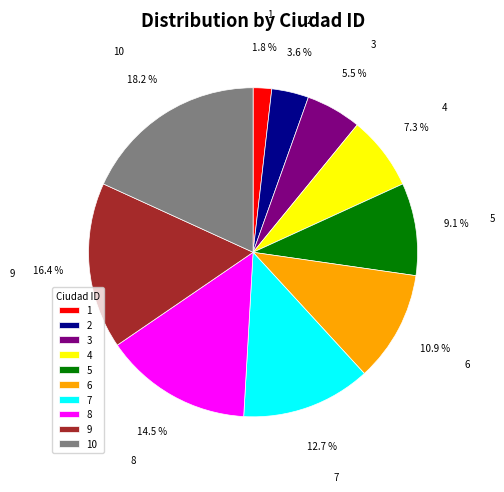

How many slices are in this pie chart?

10